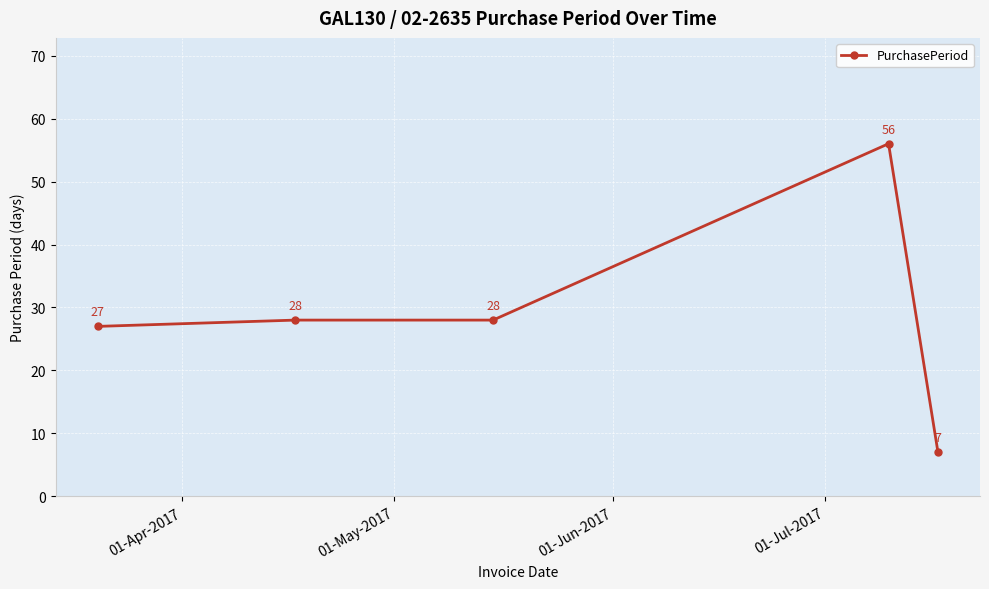

True or false: there are more than 2 points higher than both neighbors.

False